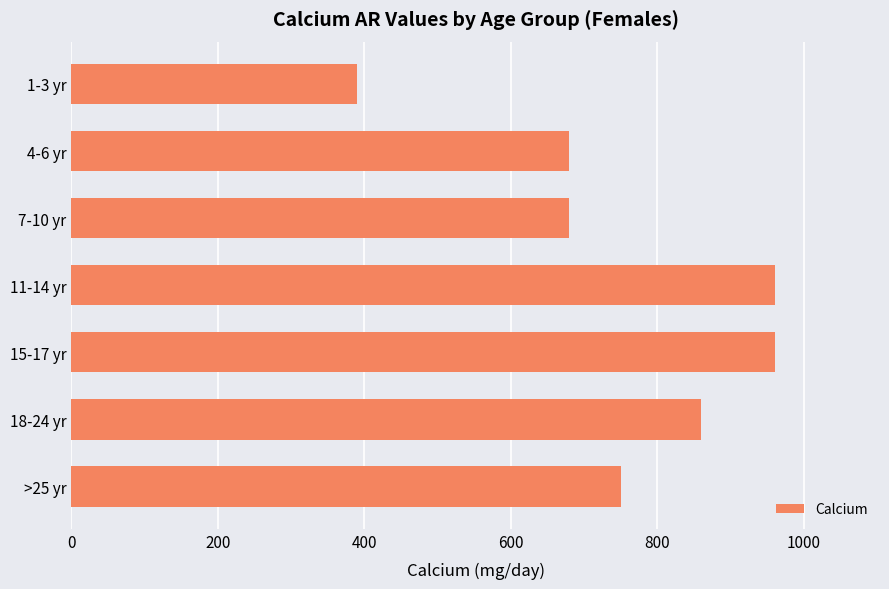

What is the ratio of the value at 1-3 yr to the value at >25 yr?

0.5